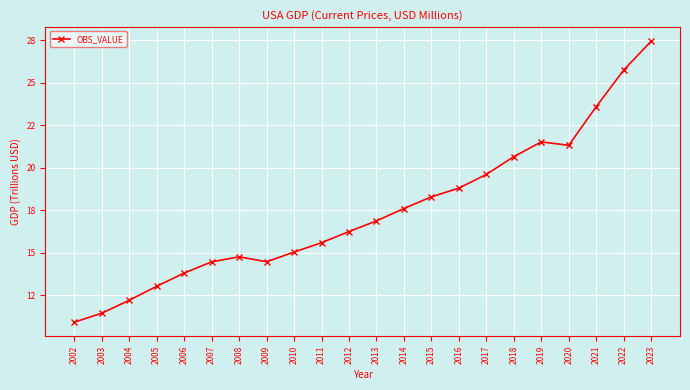

At which category does the data reach its first local valley?

2009